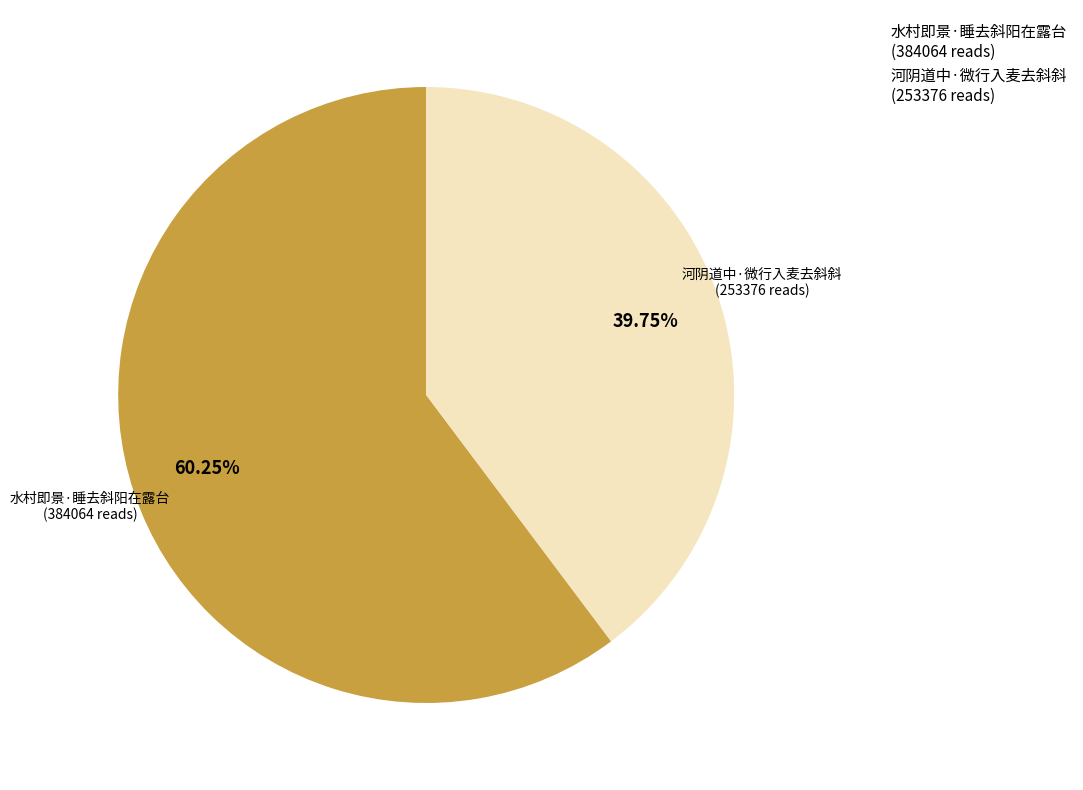

Rank the categories by value from lowest to highest.

河阴道中·微行入麦去斜斜, 水村即景·睡去斜阳在露台